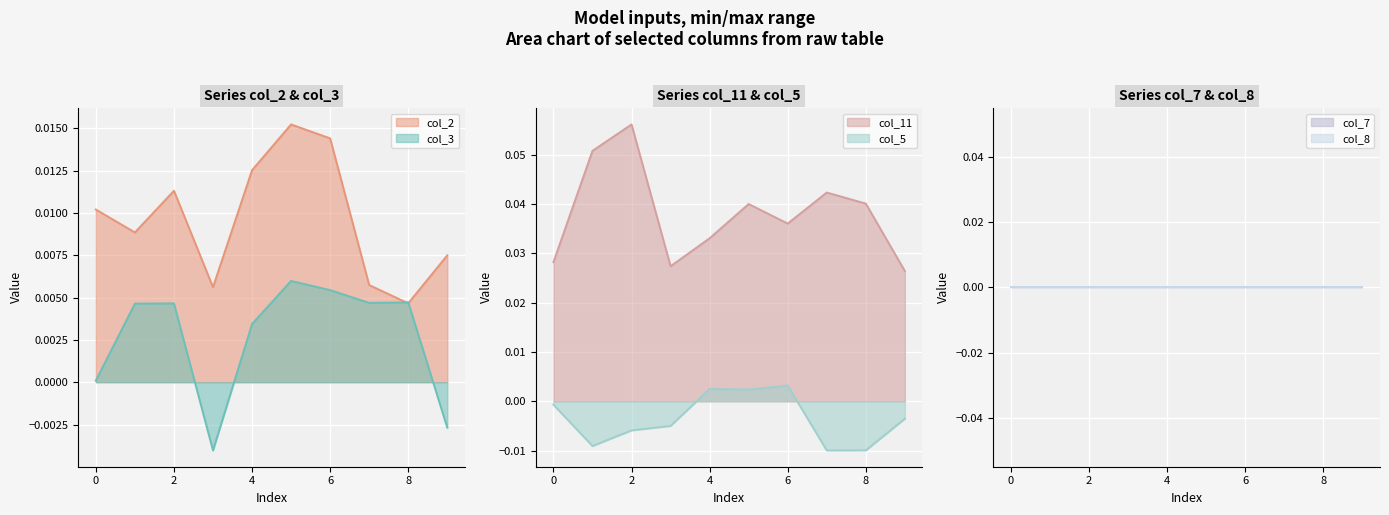

True or false: col_11 and col_5 cross at least once.

False